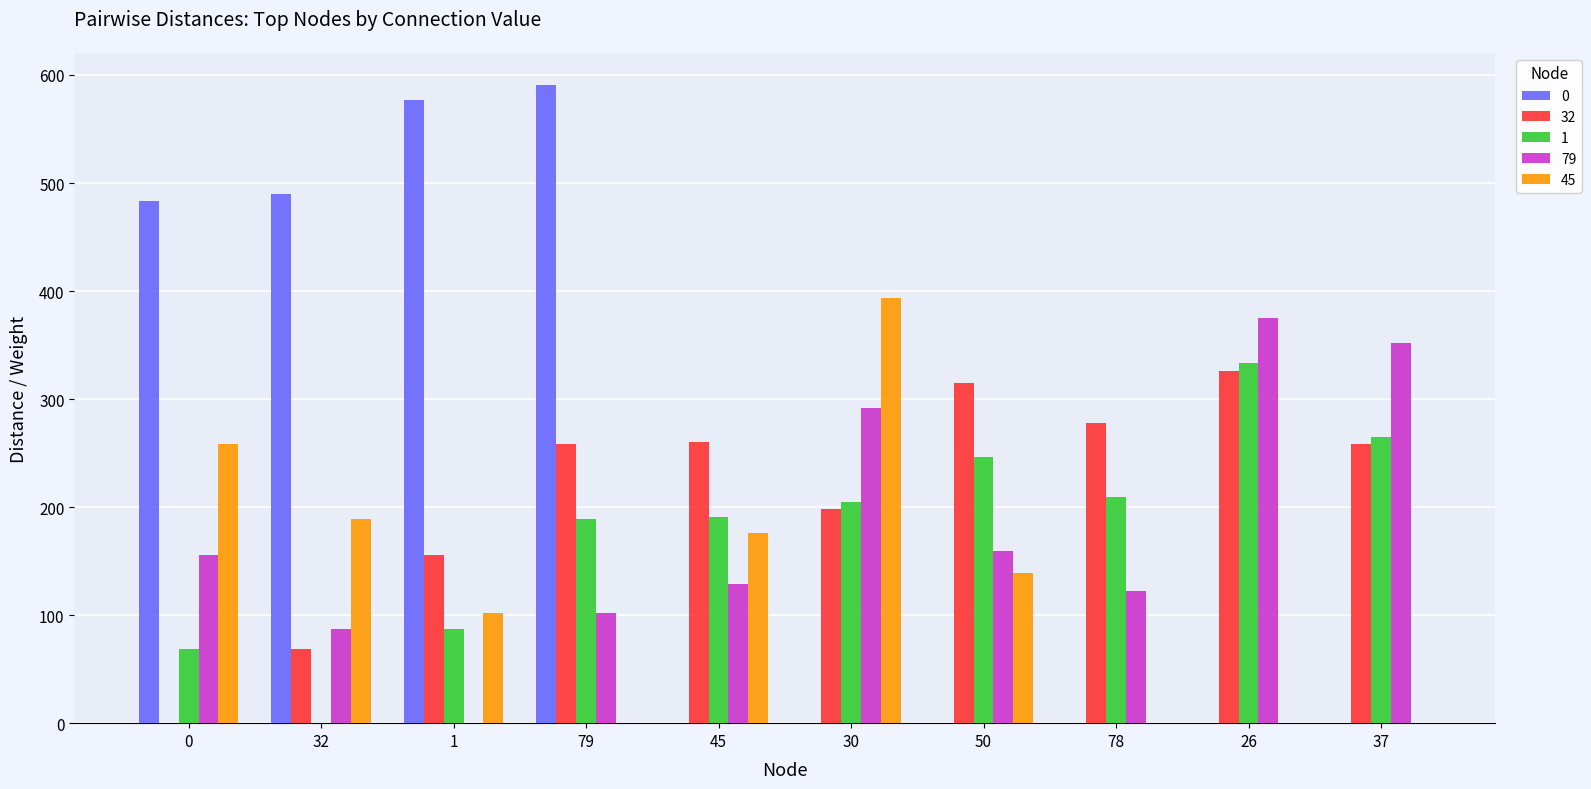

What is the sum of the 32 values at 30 and 26?

524